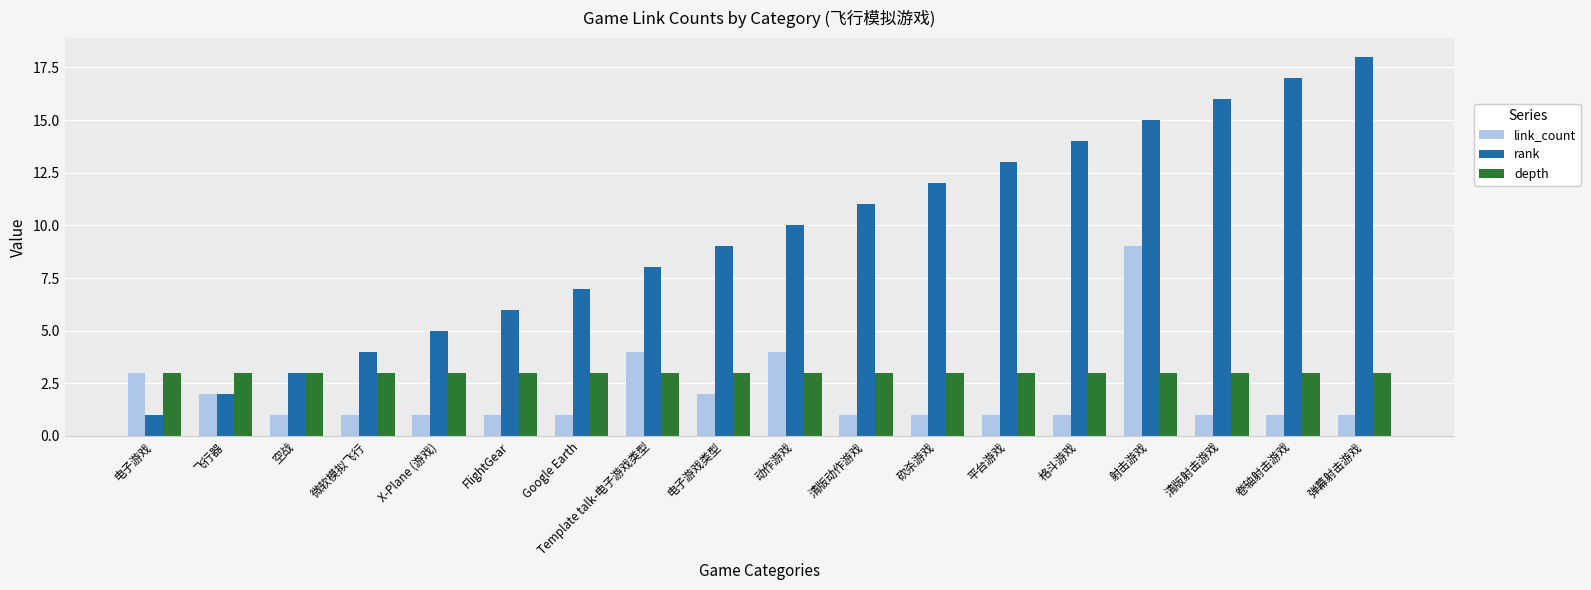

Reading right to left, transcribe all the data shown in this chart.

link_count: 1	1	1	9	1	1	1	1	4	2	4	1	1	1	1	1	2	3
rank: 18	17	16	15	14	13	12	11	10	9	8	7	6	5	4	3	2	1
depth: 3	3	3	3	3	3	3	3	3	3	3	3	3	3	3	3	3	3